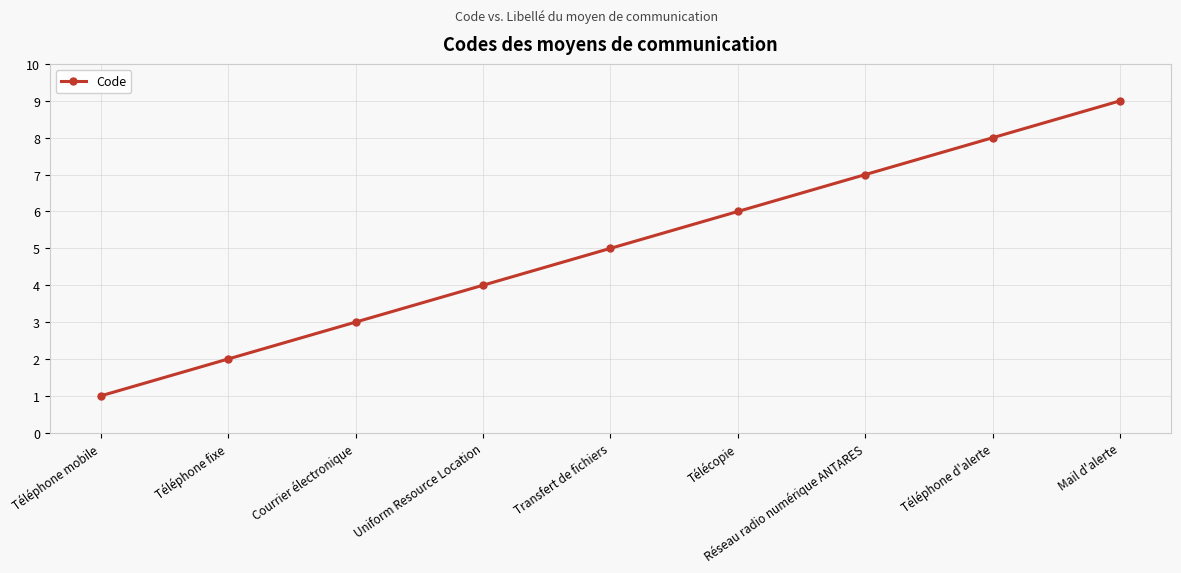

How many values are between 3 and 7?

5